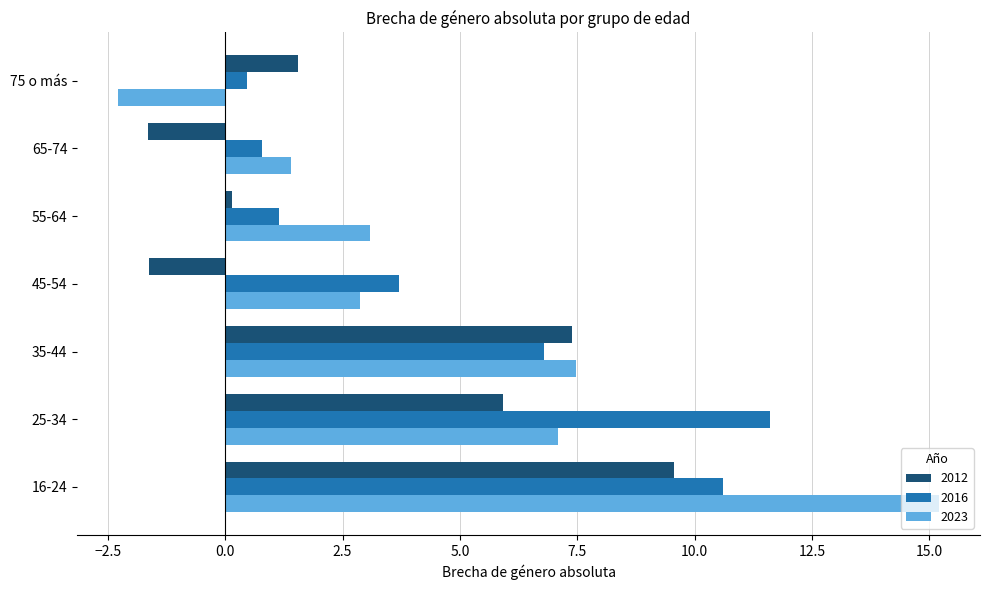

How many positive values does the 2012 series have?

5